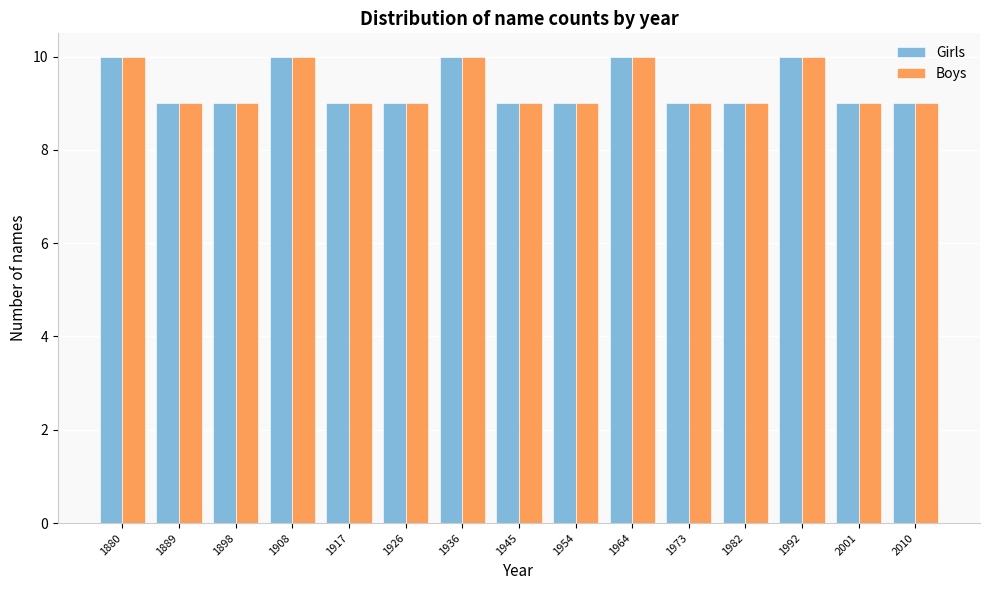

Reading left to right, list all the values displayed in this chart.

Girls: 1880=10	1889=9	1898=9	1908=10	1917=9	1926=9	1936=10	1945=9	1954=9	1964=10	1973=9	1982=9	1992=10	2001=9	2010=9
Boys: 1880=10	1889=9	1898=9	1908=10	1917=9	1926=9	1936=10	1945=9	1954=9	1964=10	1973=9	1982=9	1992=10	2001=9	2010=9